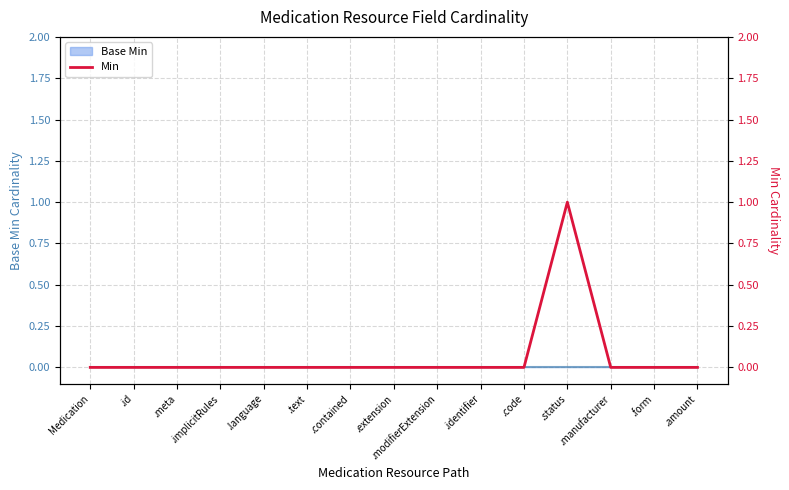

Reading left to right, transcribe all the data shown in this chart.

0	0	0	0	0	0	0	0	0	0	0	1	0	0	0